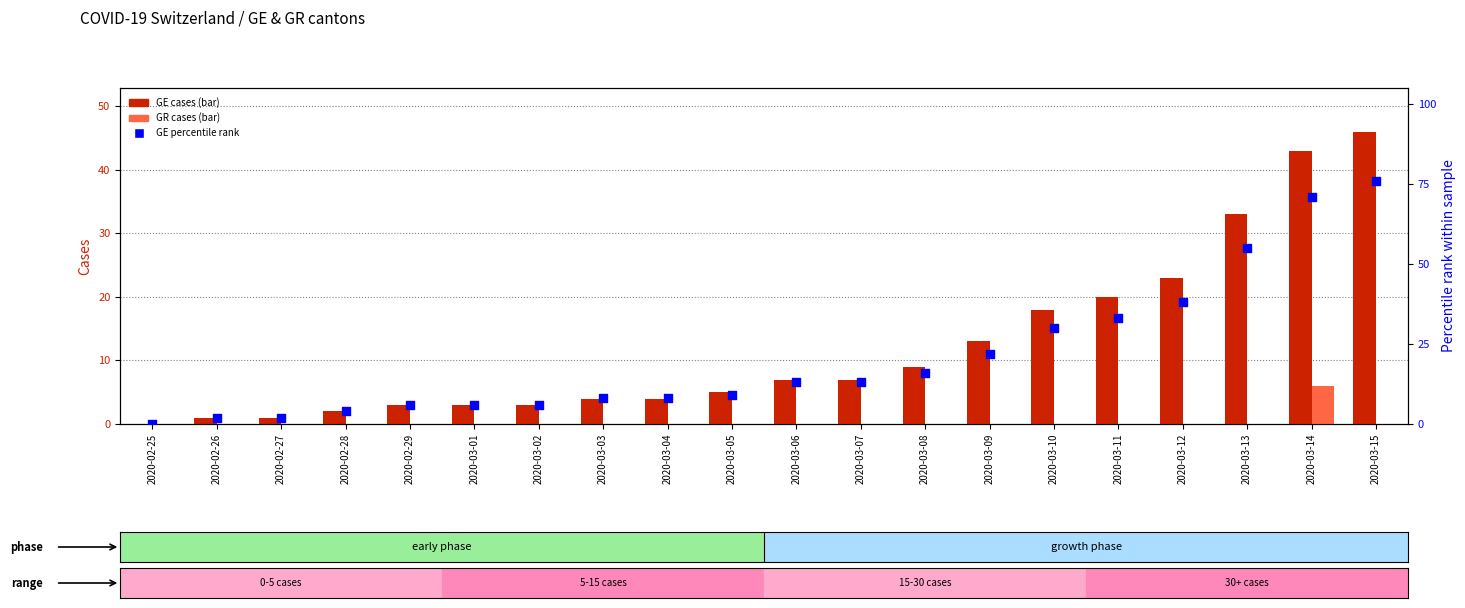

Which series has the largest total across all categories?

GE_pc (percentile)